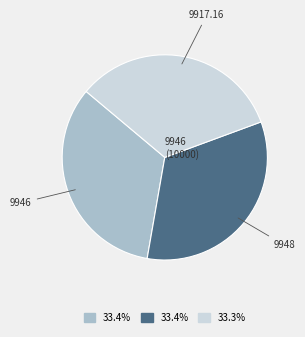

Is there any slice that represents more than half of the pie?

No